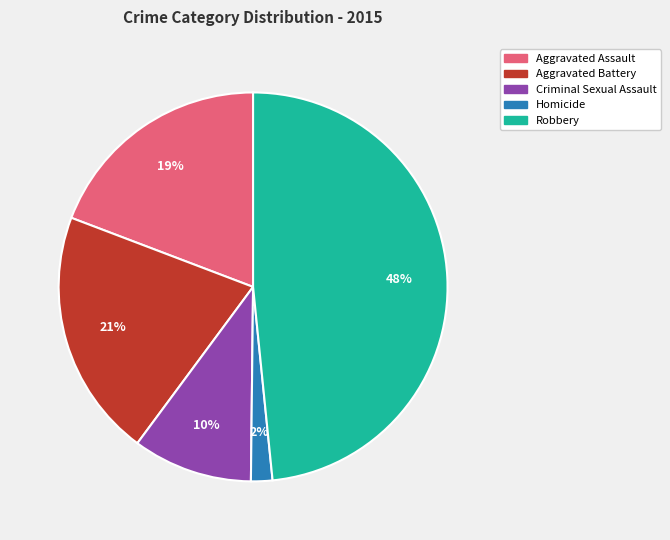

How many slices are in this pie chart?

5